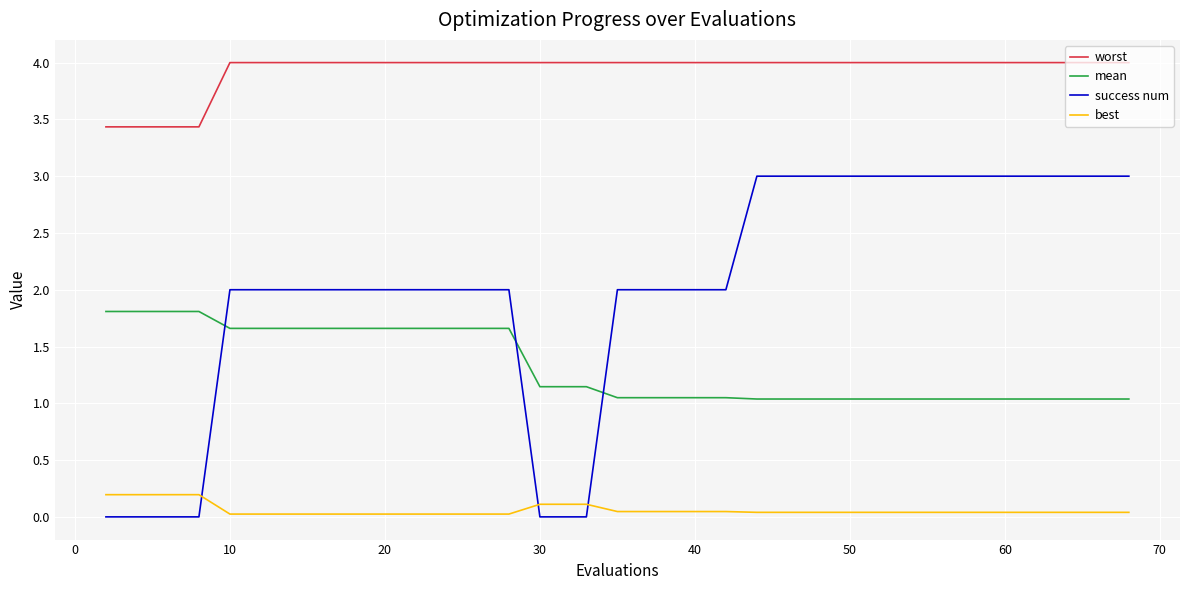

True or false: best and mean intersect in this chart.

False